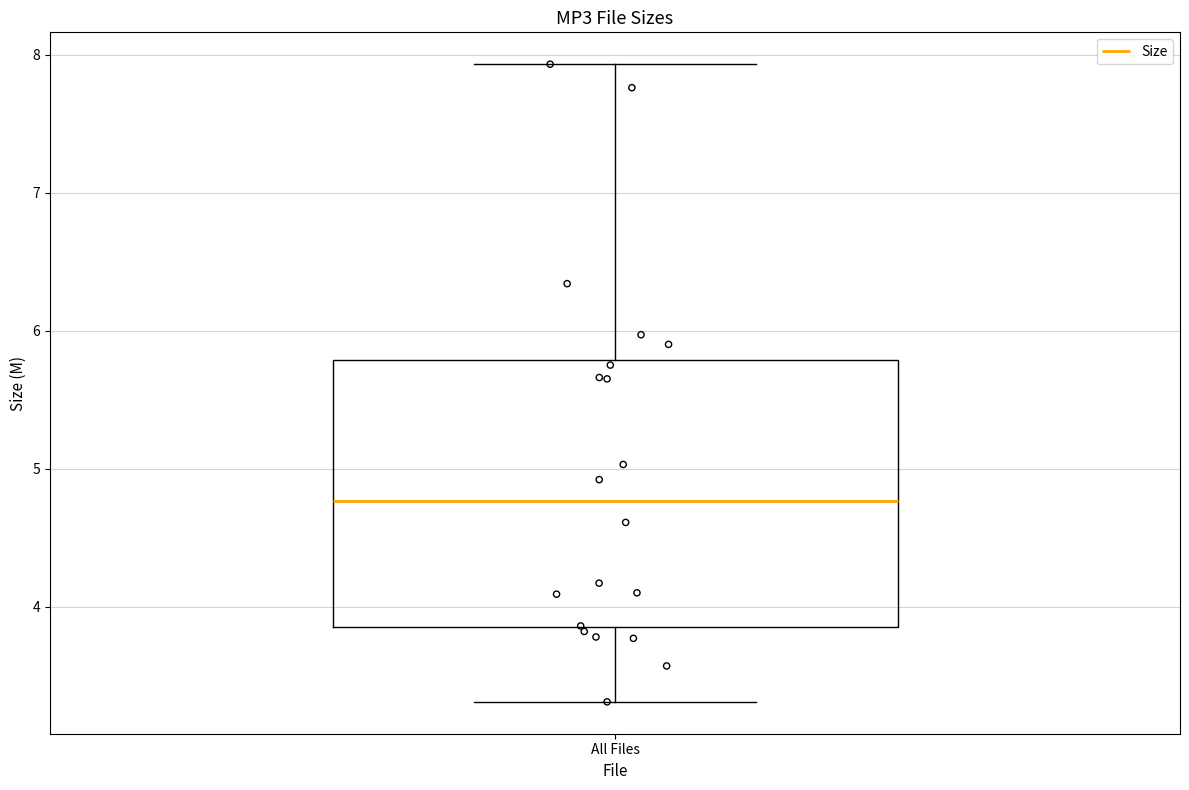

Read this box plot against the y-axis: the position of the median line, the range covered by the box, and the ends of both whiskers. The values are not printed on the chart, so give them approximately, as read against the axis.

median 4.8, box 3.9 to 5.8, whiskers 3.3 to 7.9